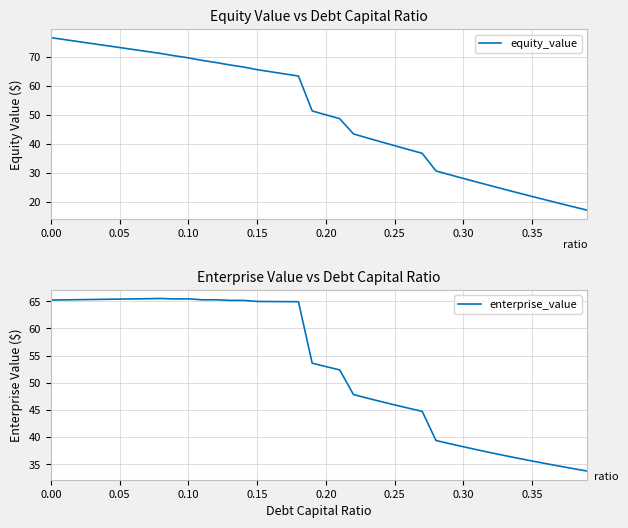

Which series has the widest spread of values?

equity_value